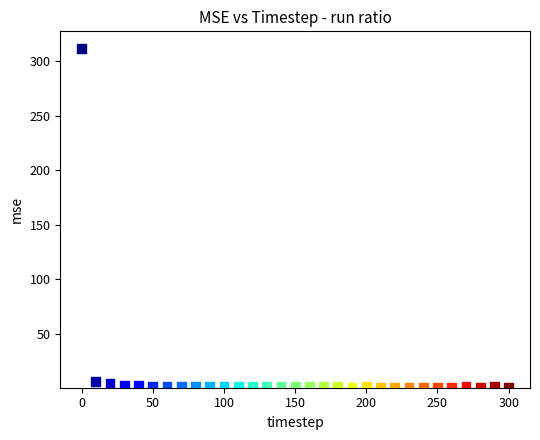

What is the range of Y values (max minus min)?

310.5